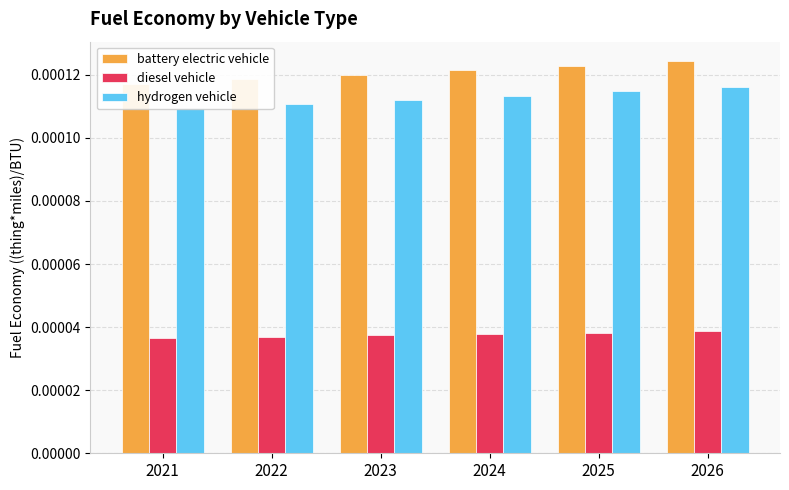

How many bars are there in each group?

3